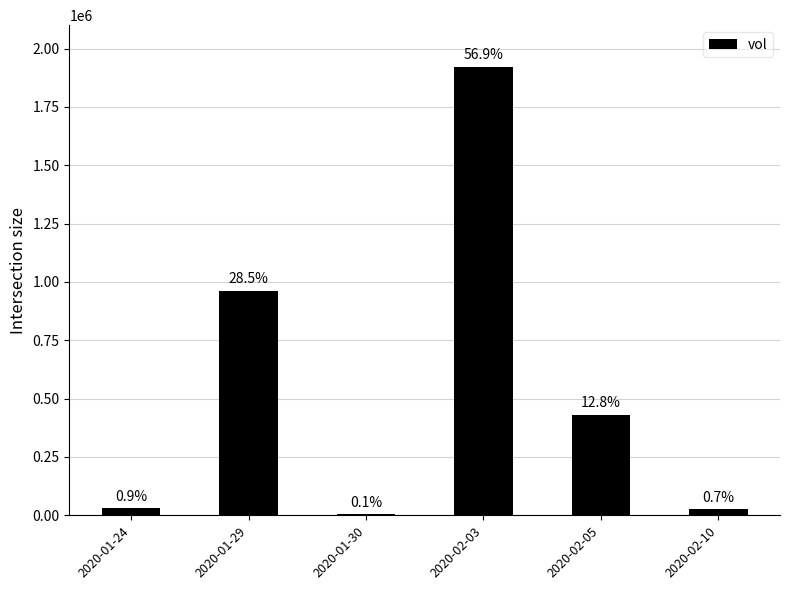

Rank the categories by value from highest to lowest.

2020-02-03, 2020-01-29, 2020-02-05, 2020-01-24, 2020-02-10, 2020-01-30